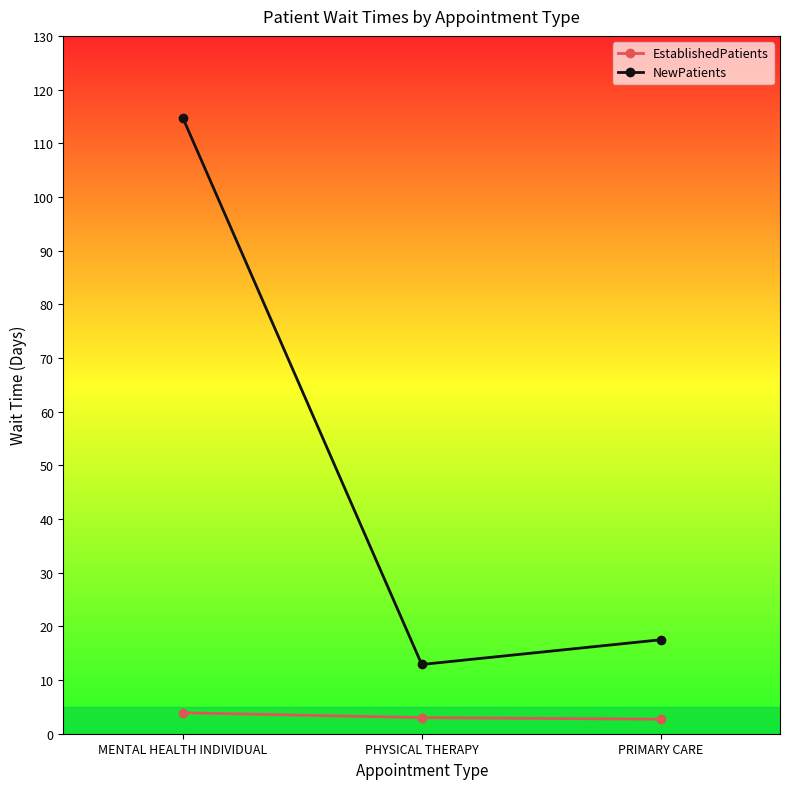

Rank the series by their average value, from lowest to highest.

EstablishedPatients, NewPatients